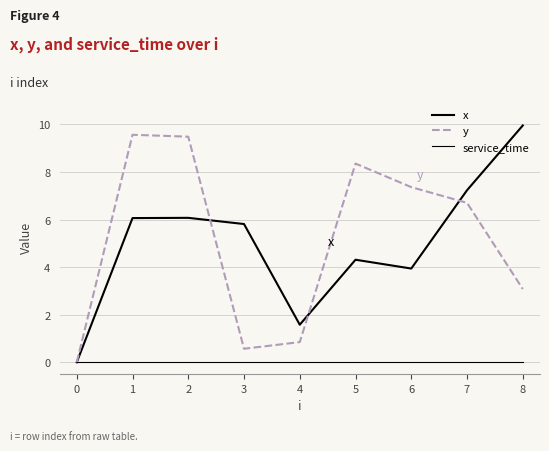

What is the greatest value displayed?

9.9